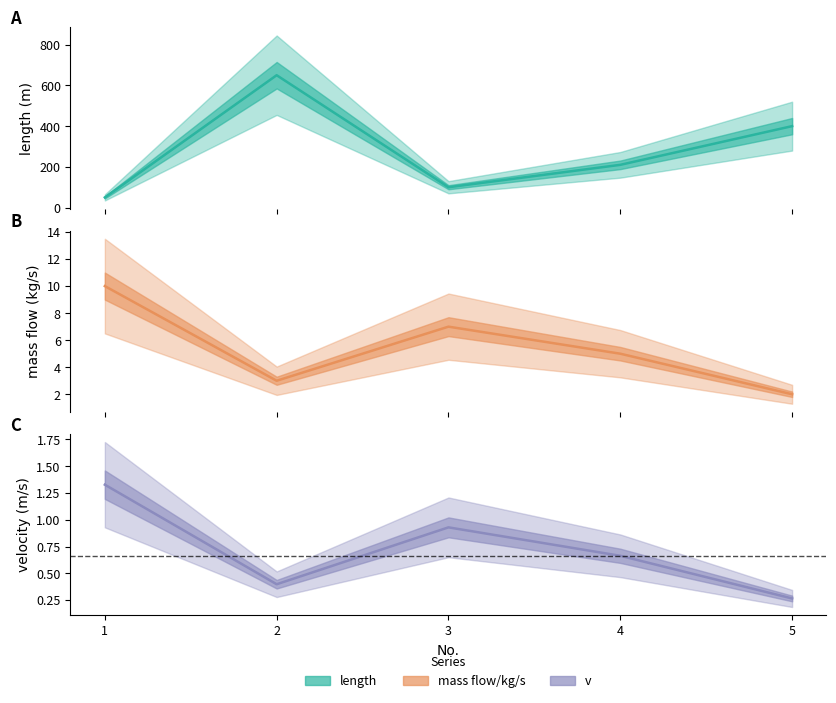

Which category has the lowest value in the mass flow/kg/s series?

5